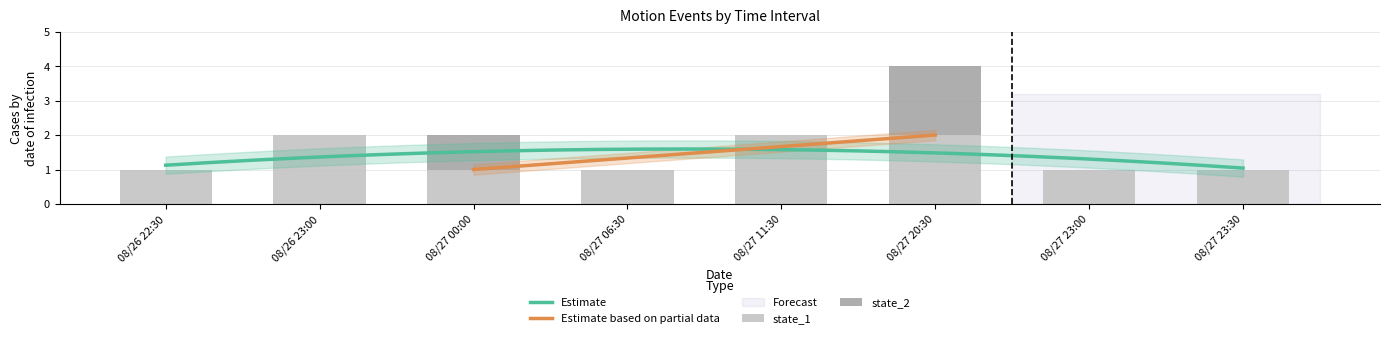

What is the difference between the maximum and second lowest values in the state_1 series?

1